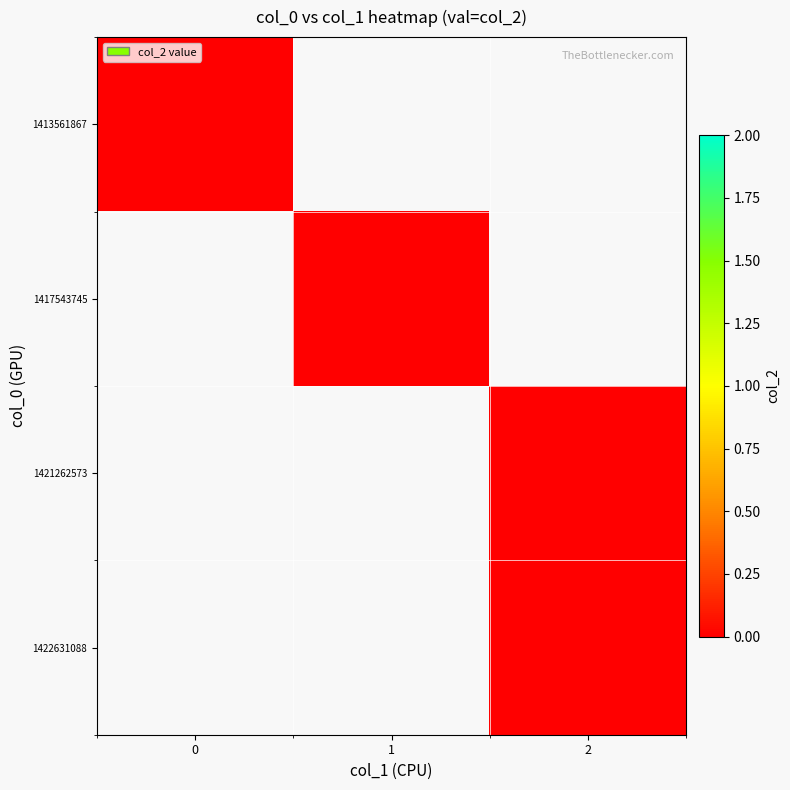

Reading left to right, transcribe all the data shown in this chart.

0: 0=0	1=1	2=2	3=2
1: 0=0	1=0	2=0	3=0